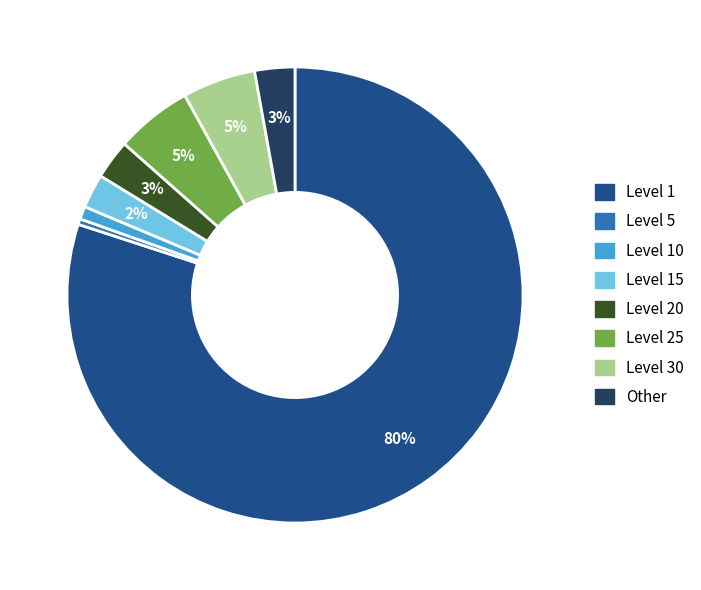

Does Level 1 represent more than half of the total?

Yes